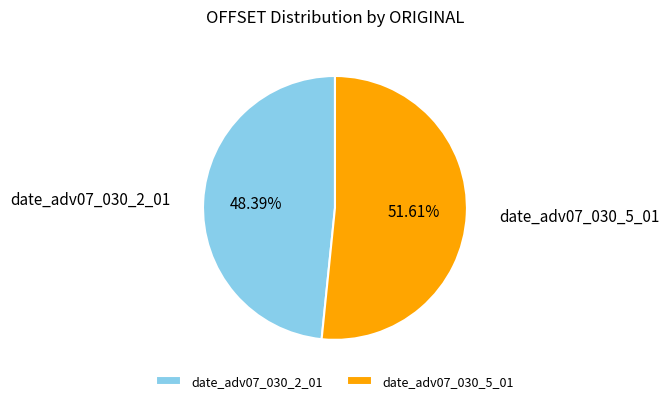

How many slices are in this pie chart?

2